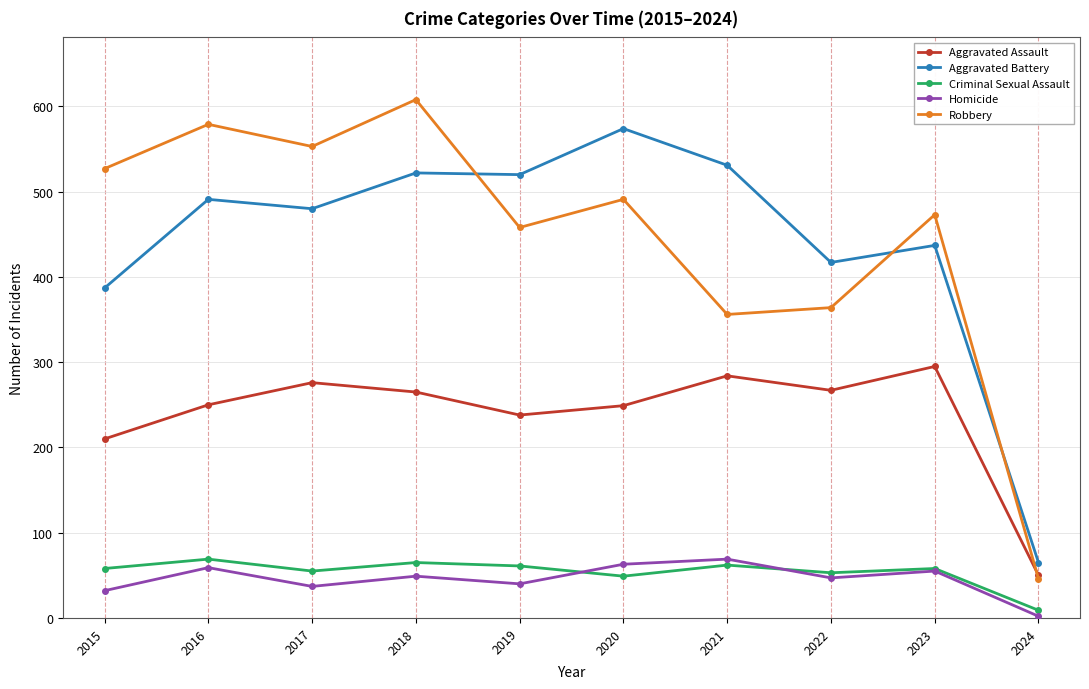

At which category does Criminal Sexual Assault reach its first local valley?

2017